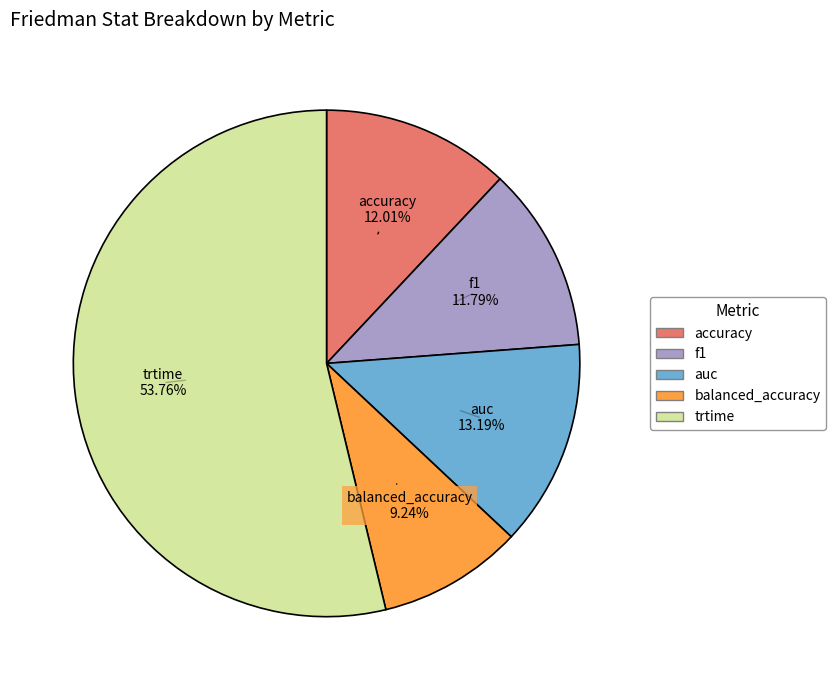

To the nearest percent, what portion does balanced_accuracy represent?

9%